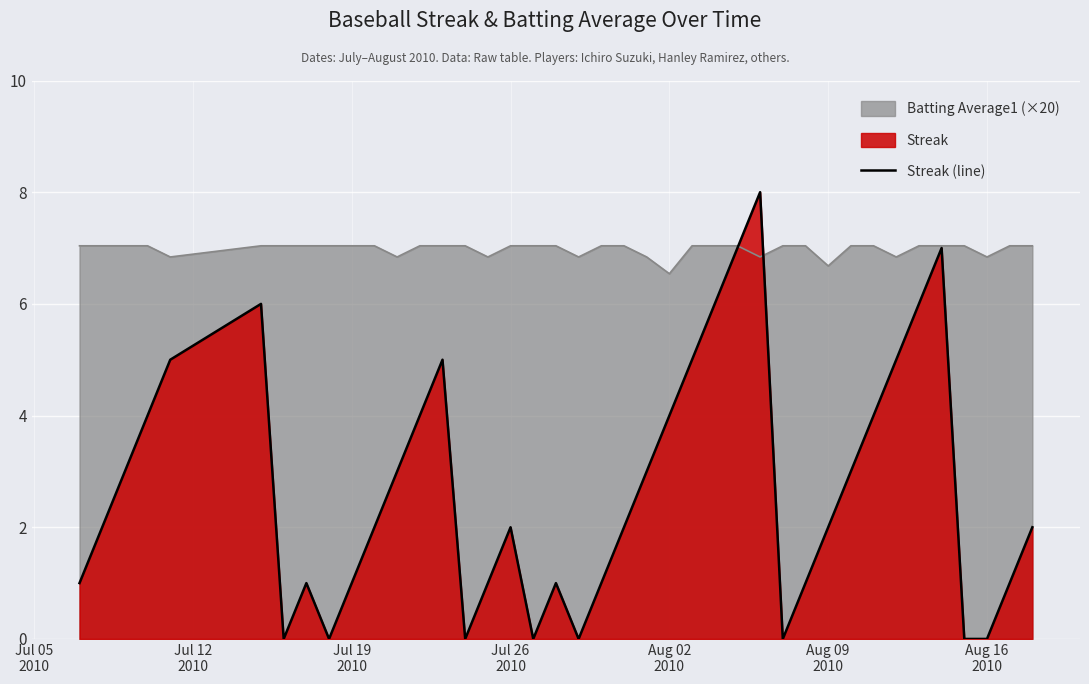

What is the maximum value for Batting Average1 (×20)?

7.0